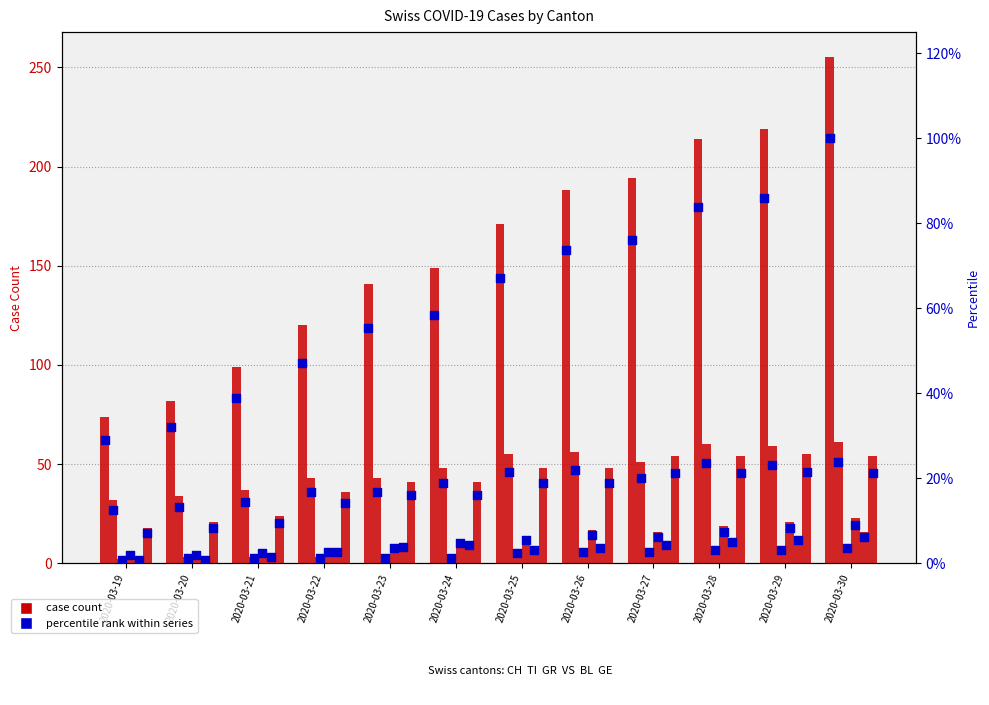

At which category is the sum across all series the highest?

2020-03-30